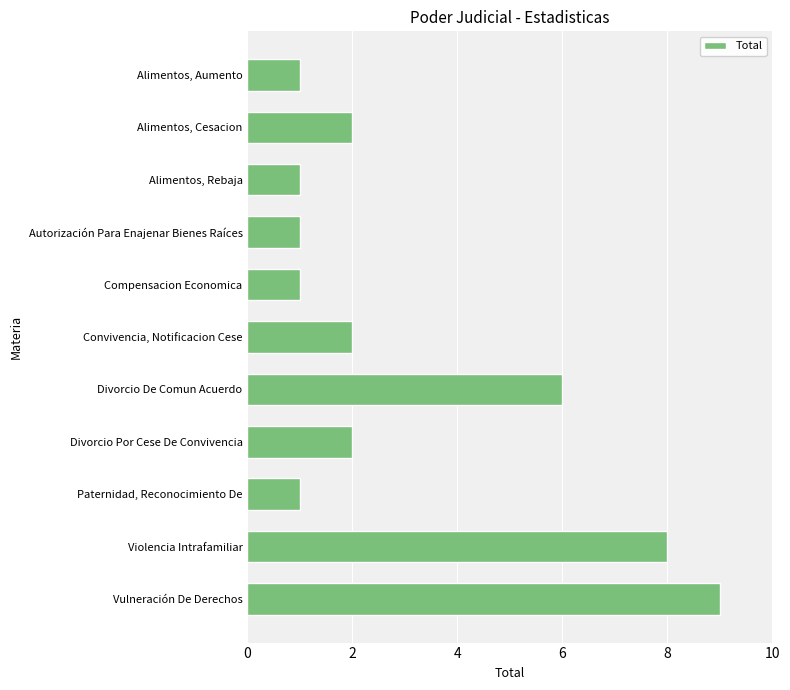

Reading top to bottom, what are all the values shown in this chart?

Alimentos, Aumento=1	Alimentos, Cesacion=2	Alimentos, Rebaja=1	Autorización Para Enajenar Bienes Raíces=1	Compensacion Economica=1	Convivencia, Notificacion Cese=2	Divorcio De Comun Acuerdo=6	Divorcio Por Cese De Convivencia=2	Paternidad, Reconocimiento De=1	Violencia Intrafamiliar=8	Vulneración De Derechos=9